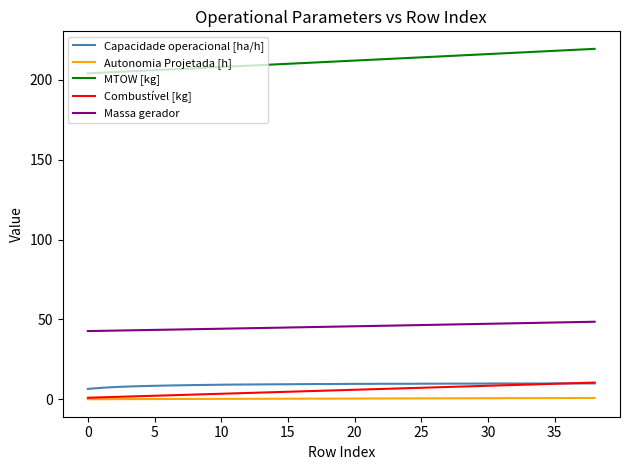

True or false: Capacidade operacional [ha/h] and Autonomia Projetada [h] cross at least once.

False